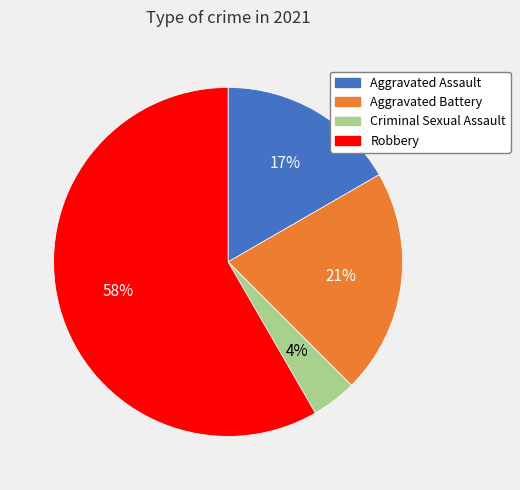

Which slice is the largest?

Robbery